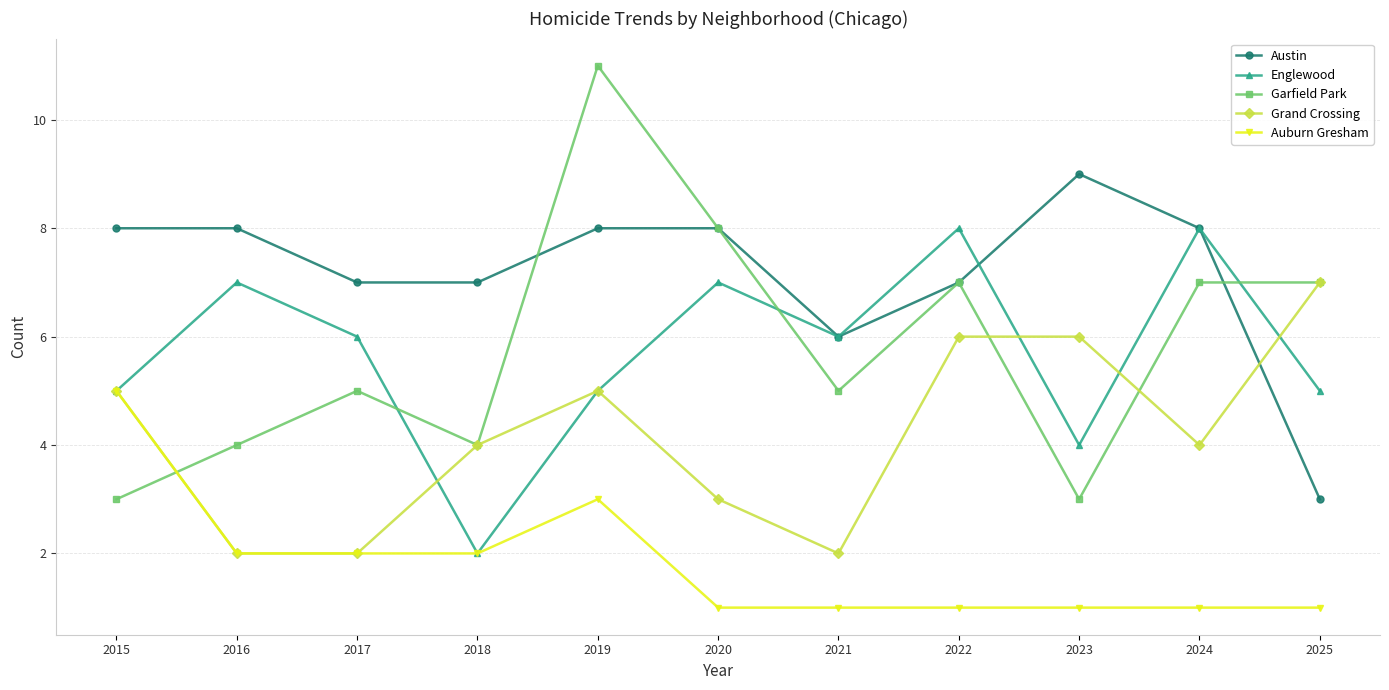

At how many categories does at least one series exceed 10?

1